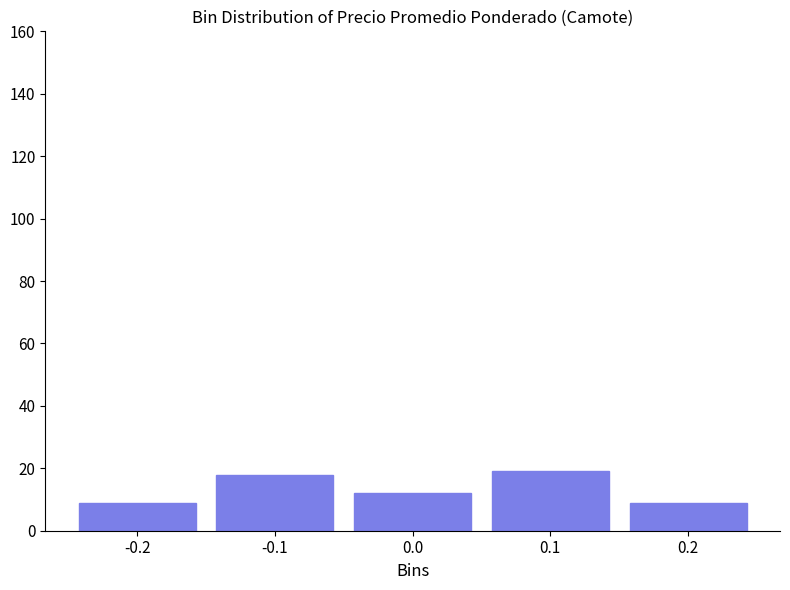

Reading left to right, extract all data points from this chart.

-0.2=9	-0.1=18	0.0=12	0.1=19	0.2=9